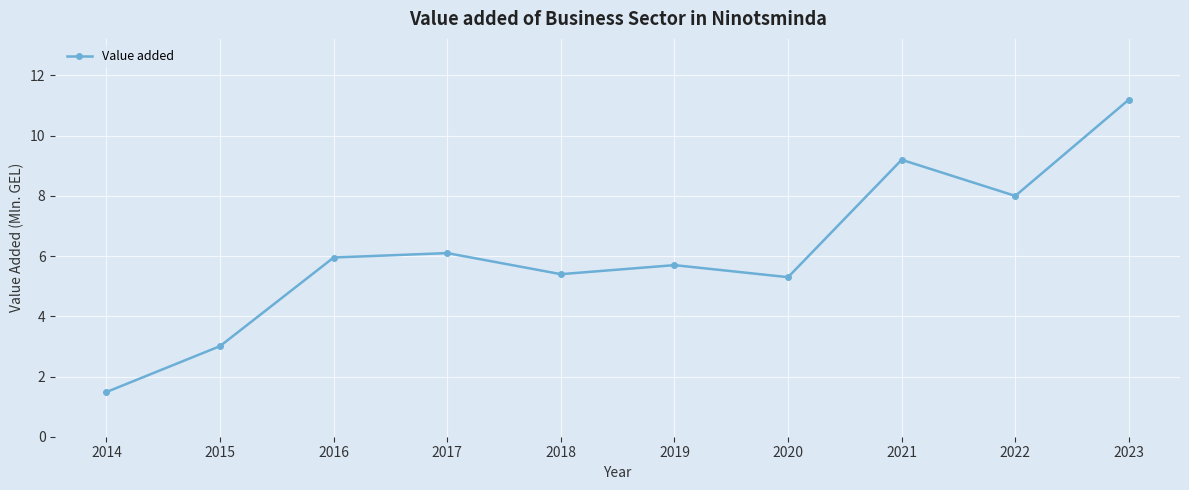

Read the value at 2016.

6.0